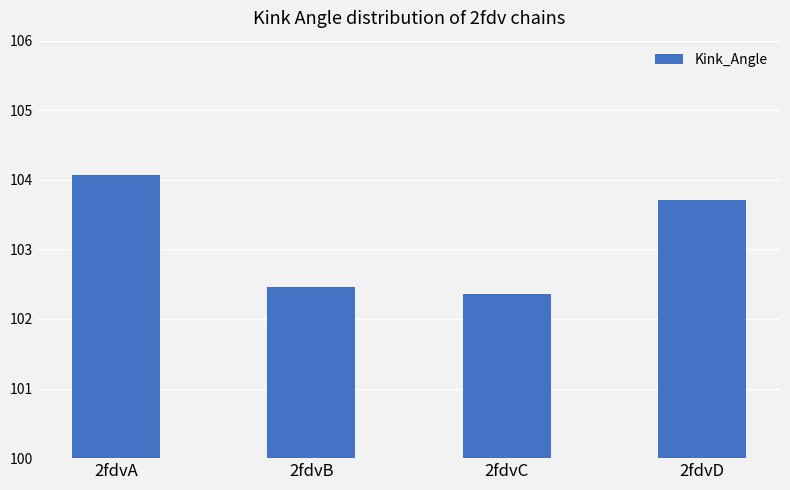

Reading left to right, what are all the values shown in this chart?

104.1	102.5	102.4	103.7